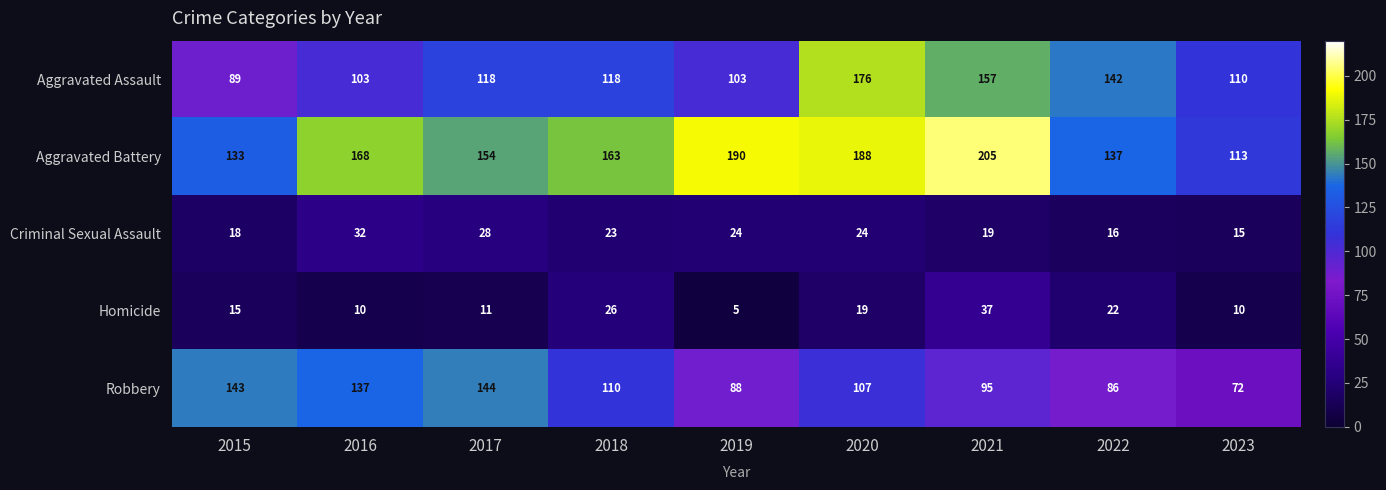

What is the sum of all Homicide values?

155